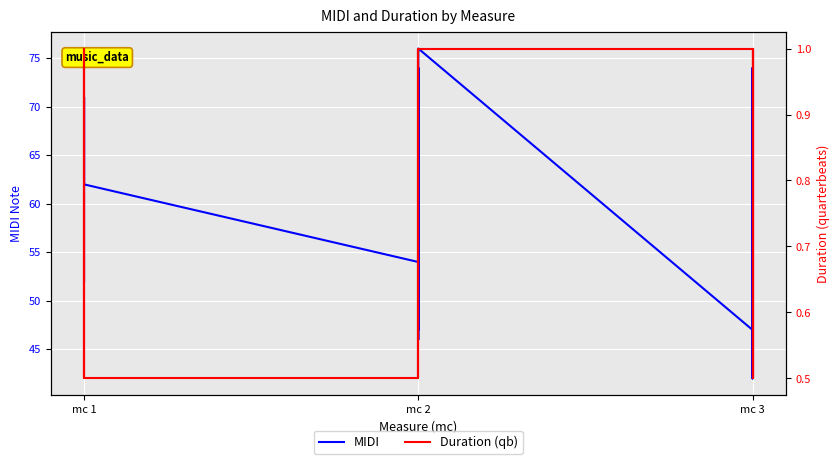

Rank the series by their maximum value, from highest to lowest.

MIDI, Duration (qb)